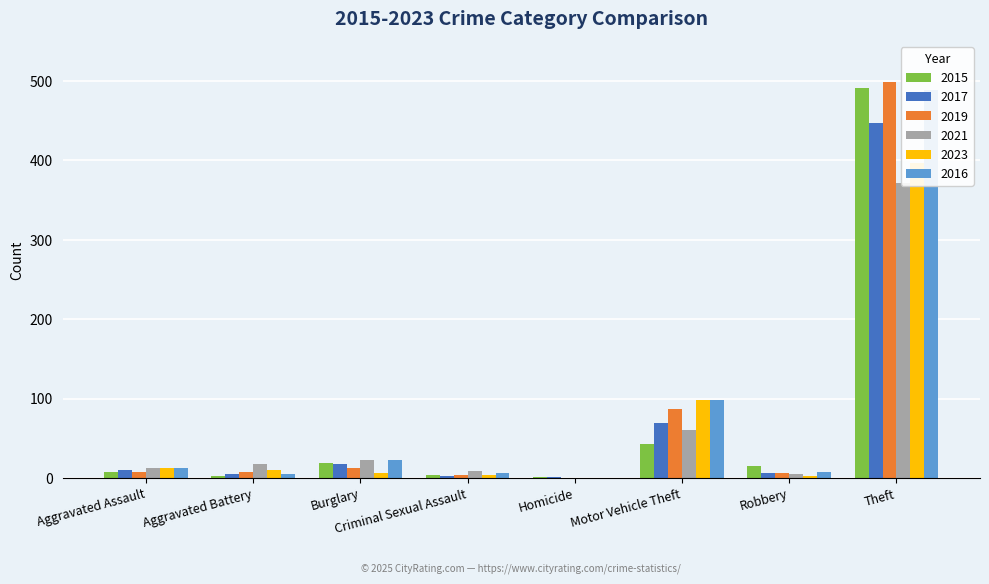

How many bars are there in total?

48